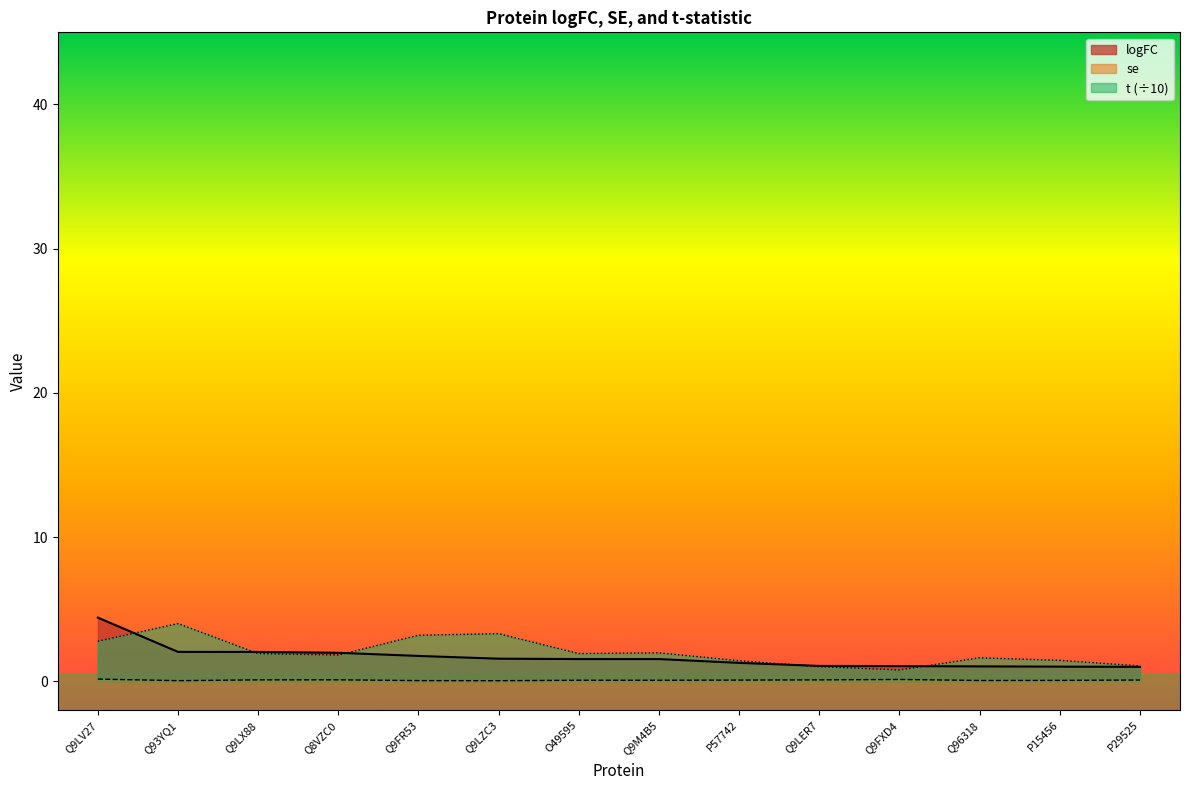

Count the number of data series in this chart.

3